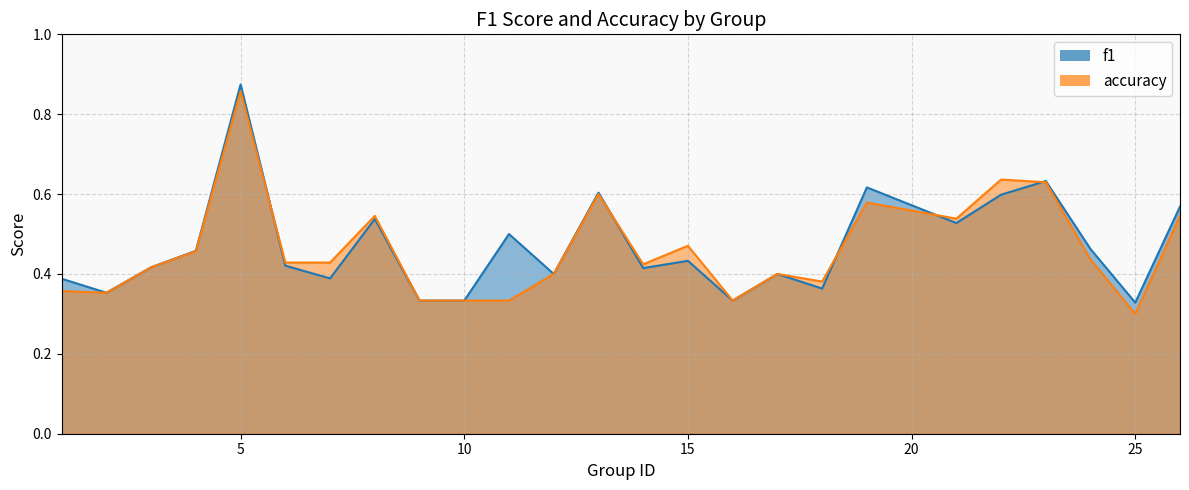

List the series in order of their overall mean, lowest first.

accuracy, f1